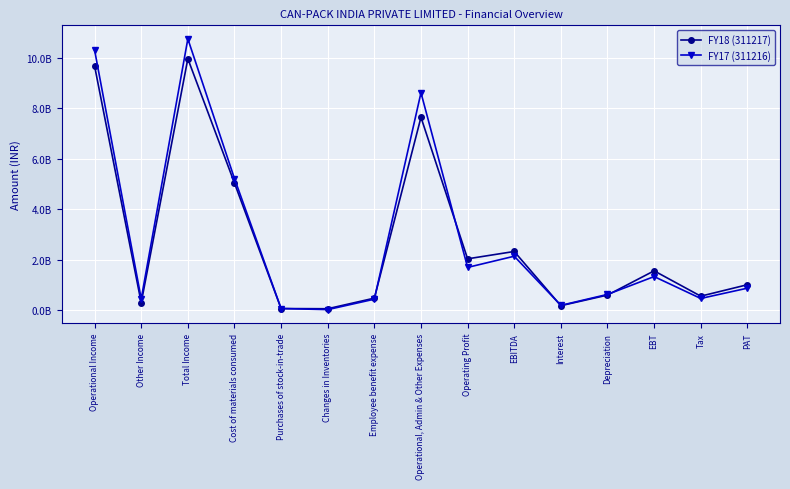

What is the difference between the highest and lowest values at Tax?

90833868